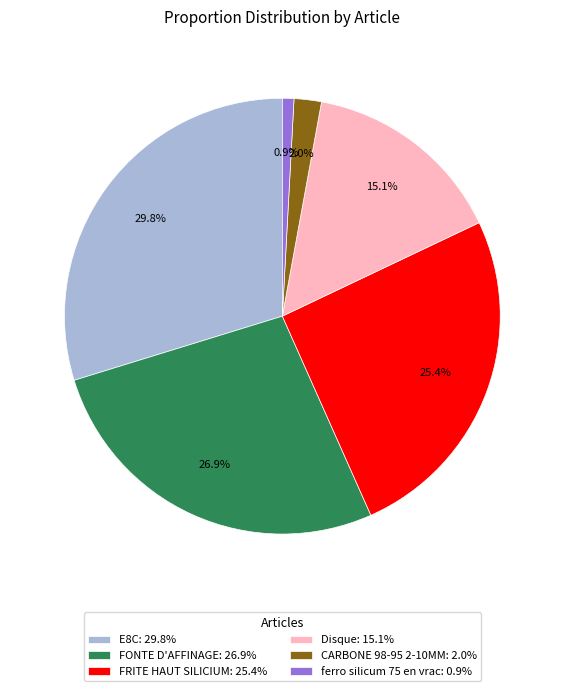

True or false: Disque accounts for 23% of the total.

False